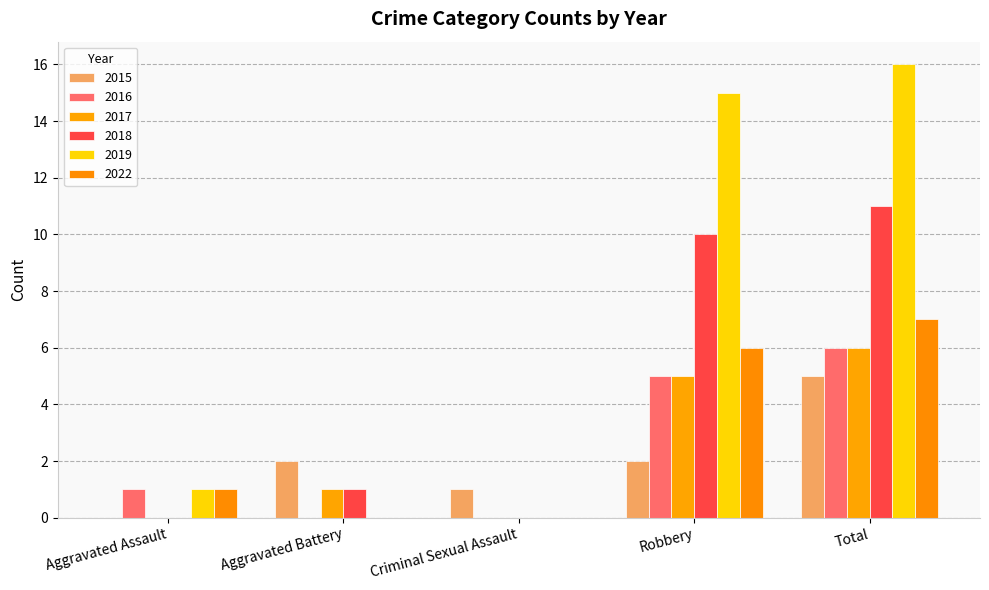

Reading left to right, extract all data points from this chart.

2015: 0	2	1	2	5
2016: 1	0	0	5	6
2017: 0	1	0	5	6
2018: 0	1	0	10	11
2019: 1	0	0	15	16
2022: 1	0	0	6	7